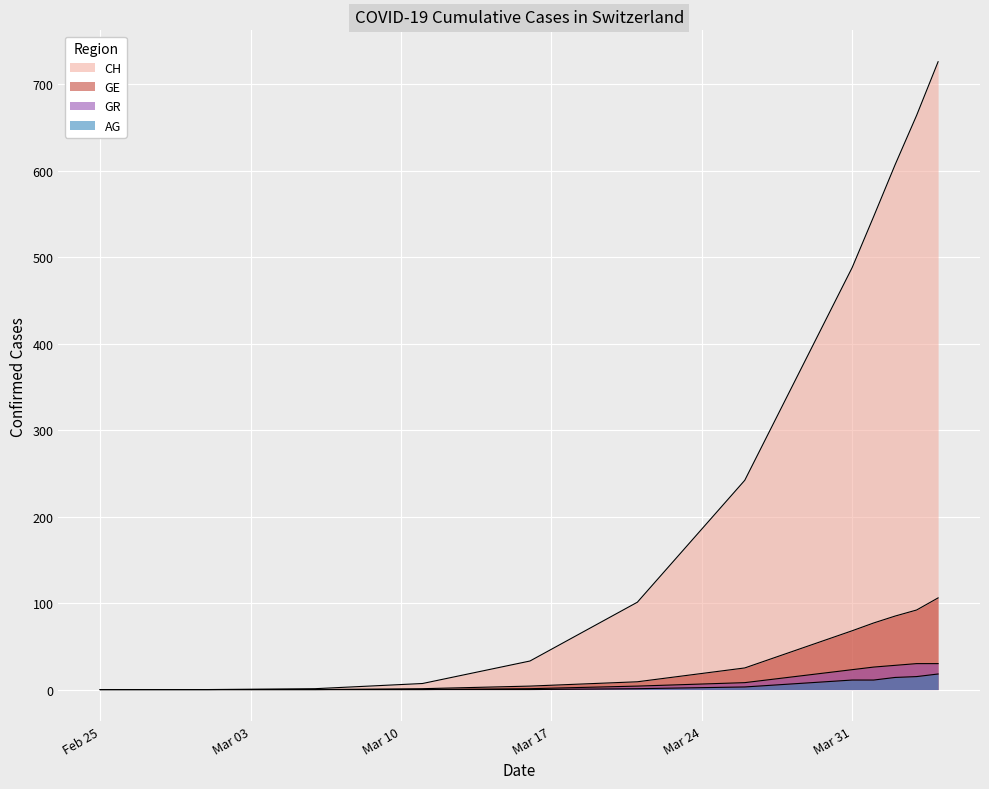

How many lines are shown in the chart?

4